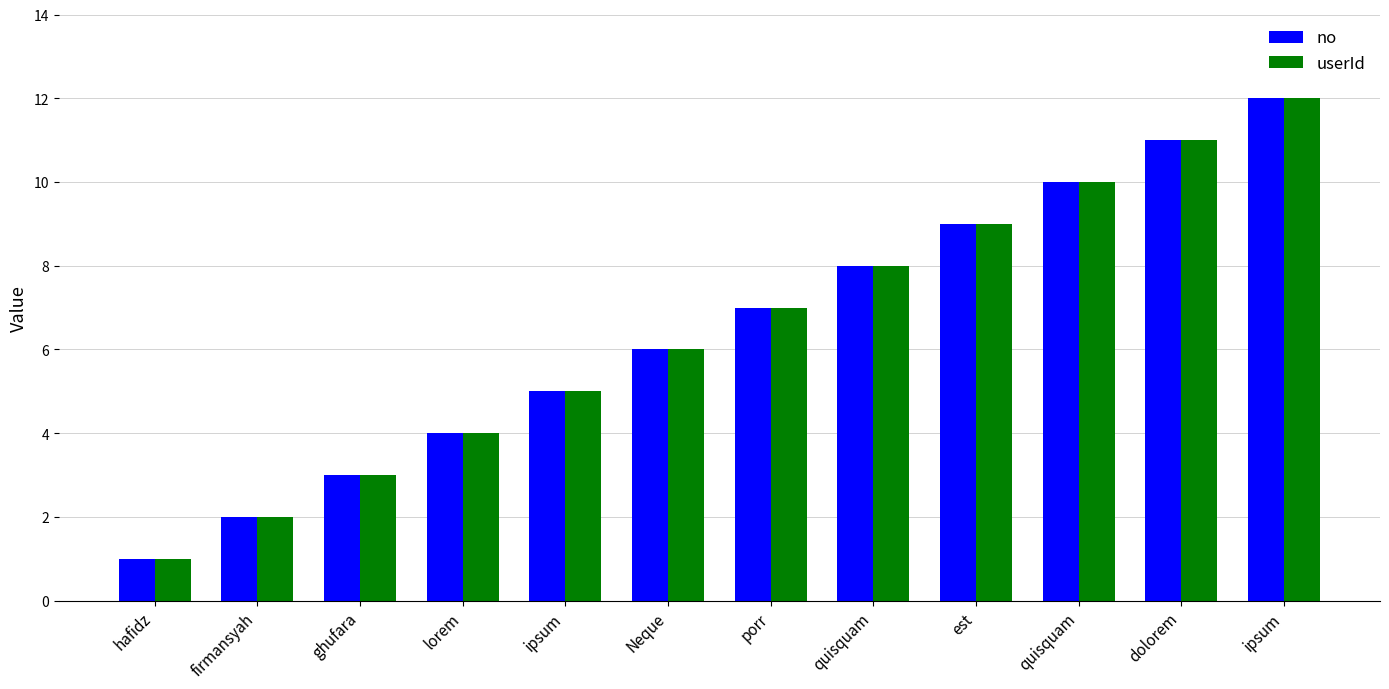

At which label is no closest to 6?

Neque